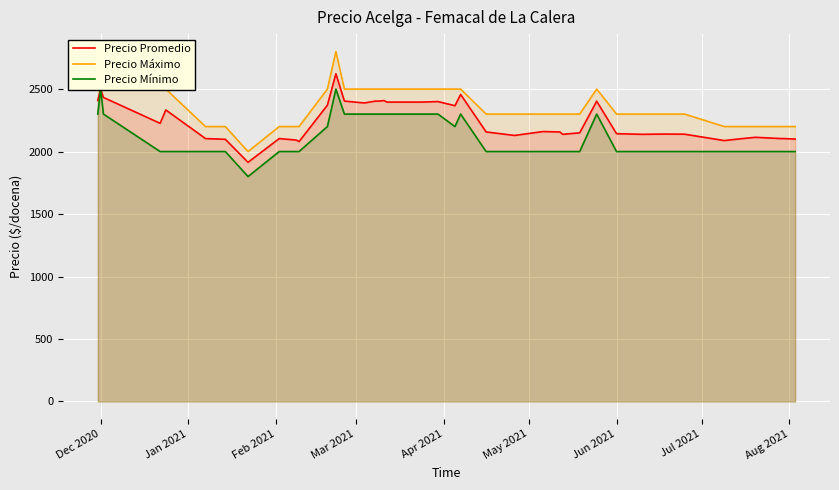

What is the value of the Precio Mínimo point at the 11th from the left?

2000